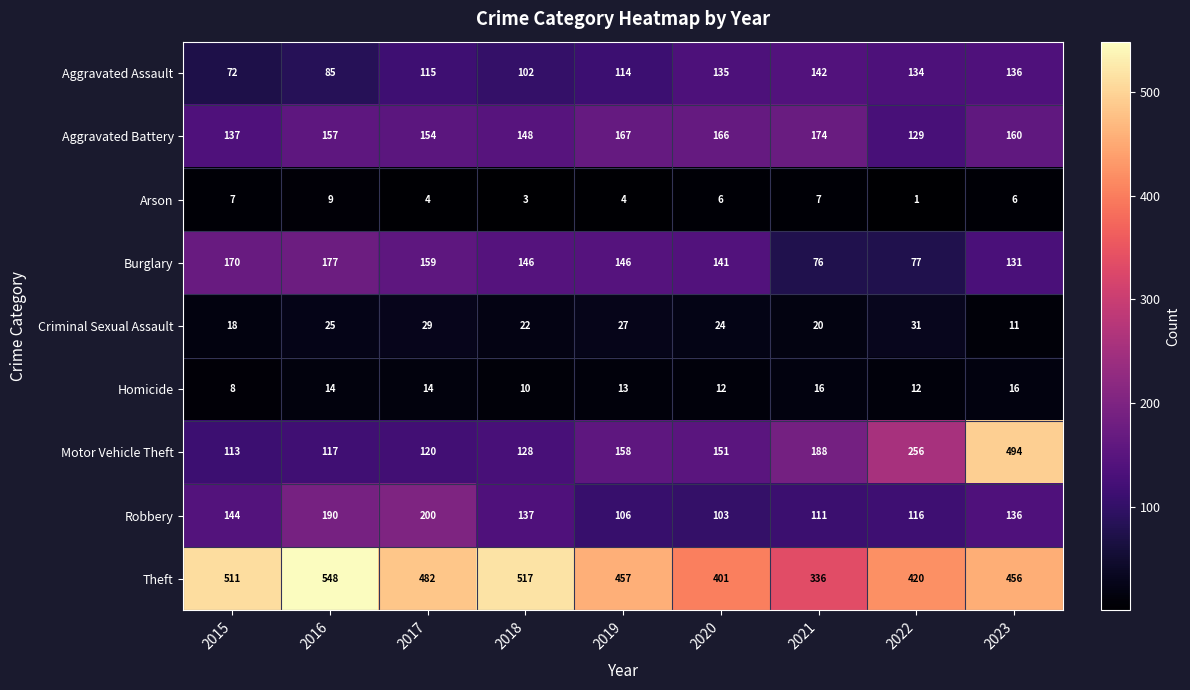

Which series has the largest total across all categories?

Theft